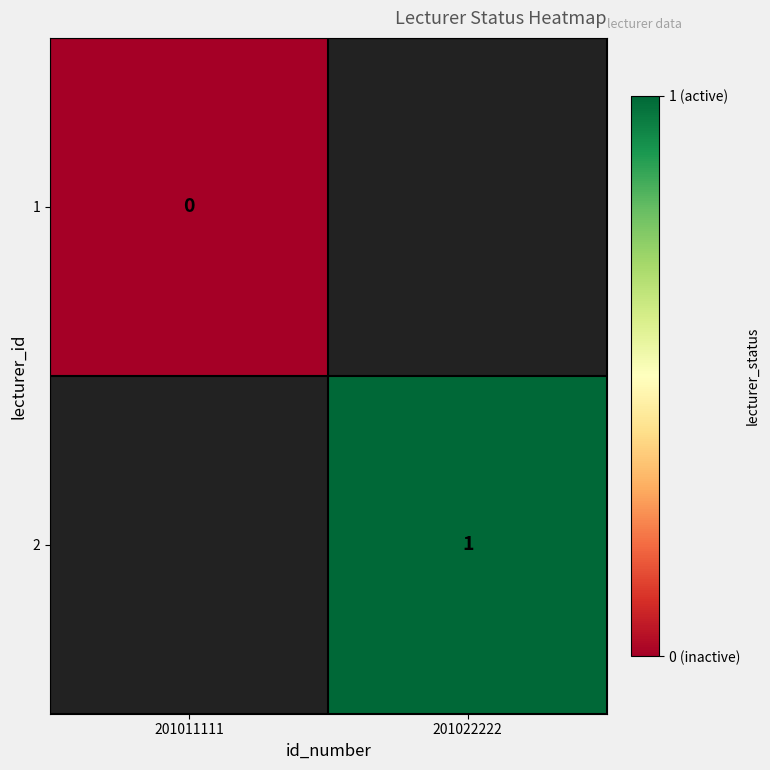

The 2 series shows 2 at 201022222. True or false?

False